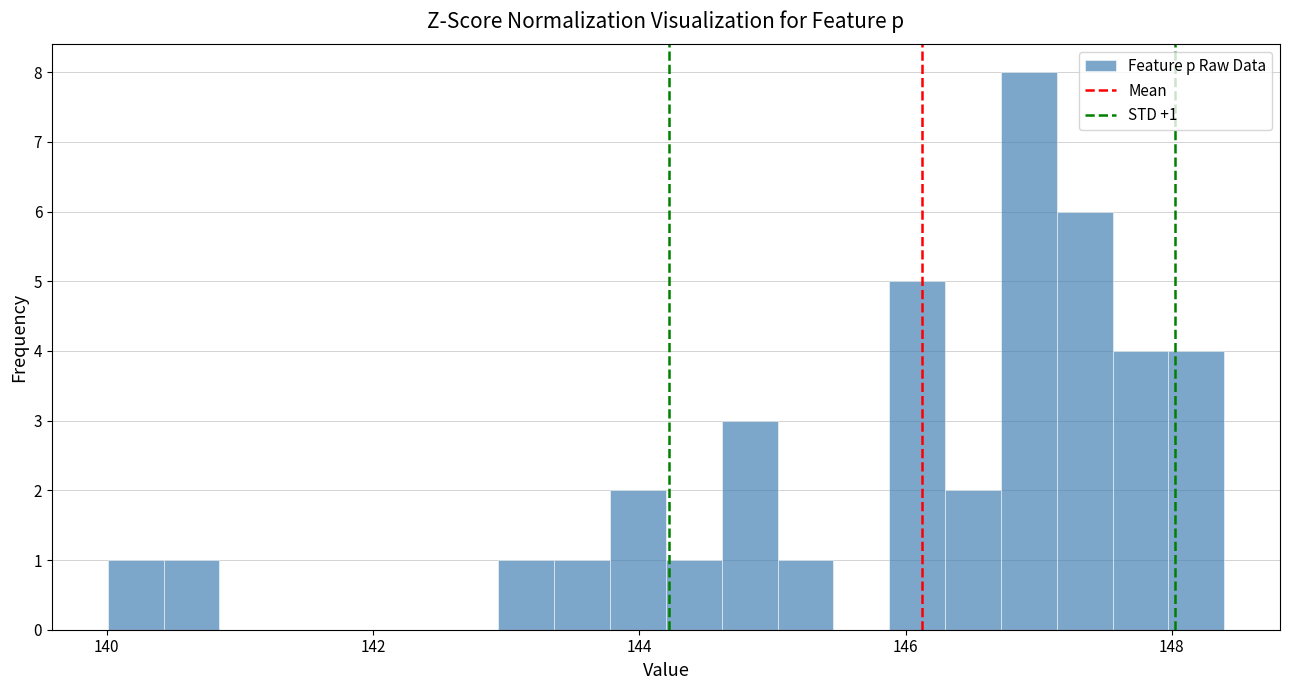

Around what value on the x-axis is the tallest bar? Give the approximate position of its centre, as read against the axis.

147.0